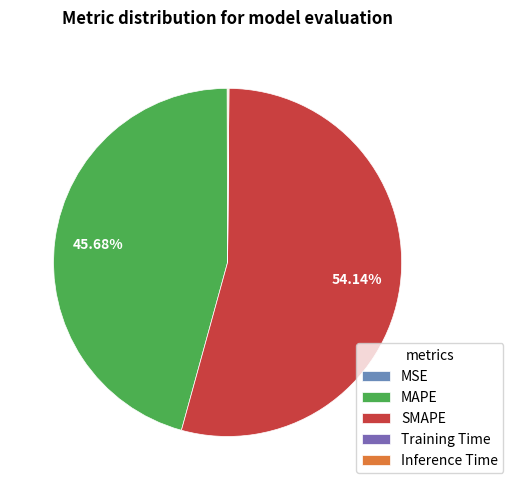

The Inference Time slice represents 14% of the pie. True or false?

False